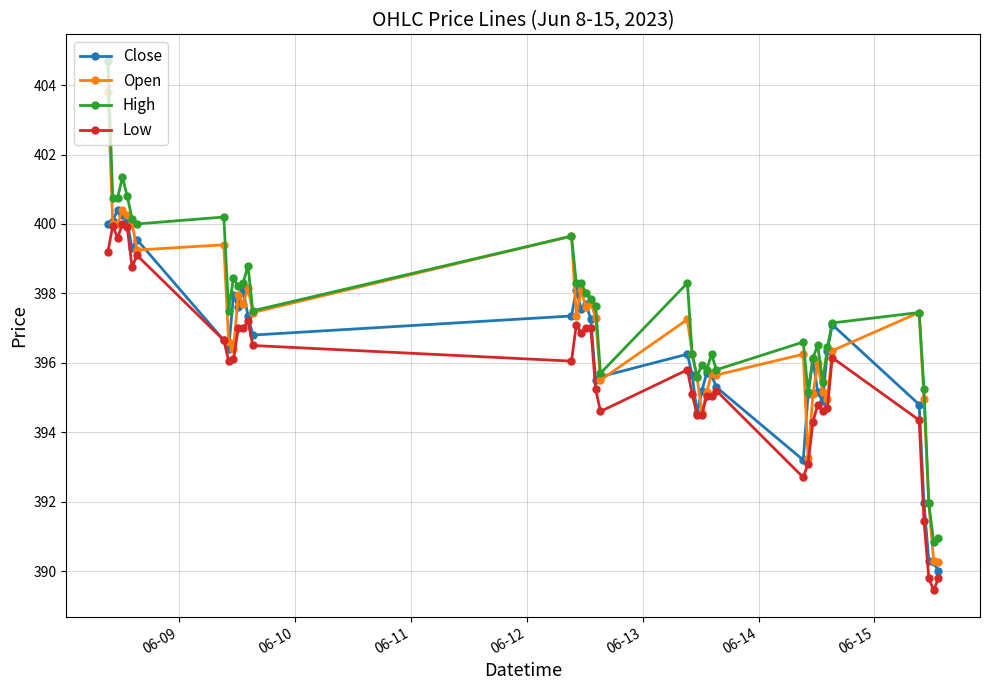

What is the smallest value displayed?

389.5